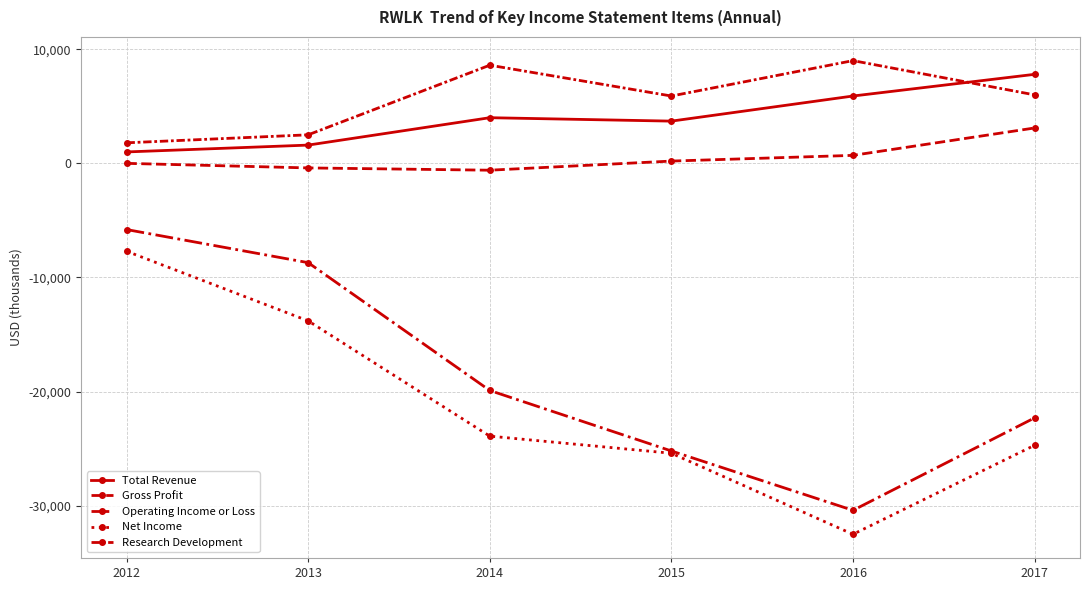

How many data points does each series have?

6